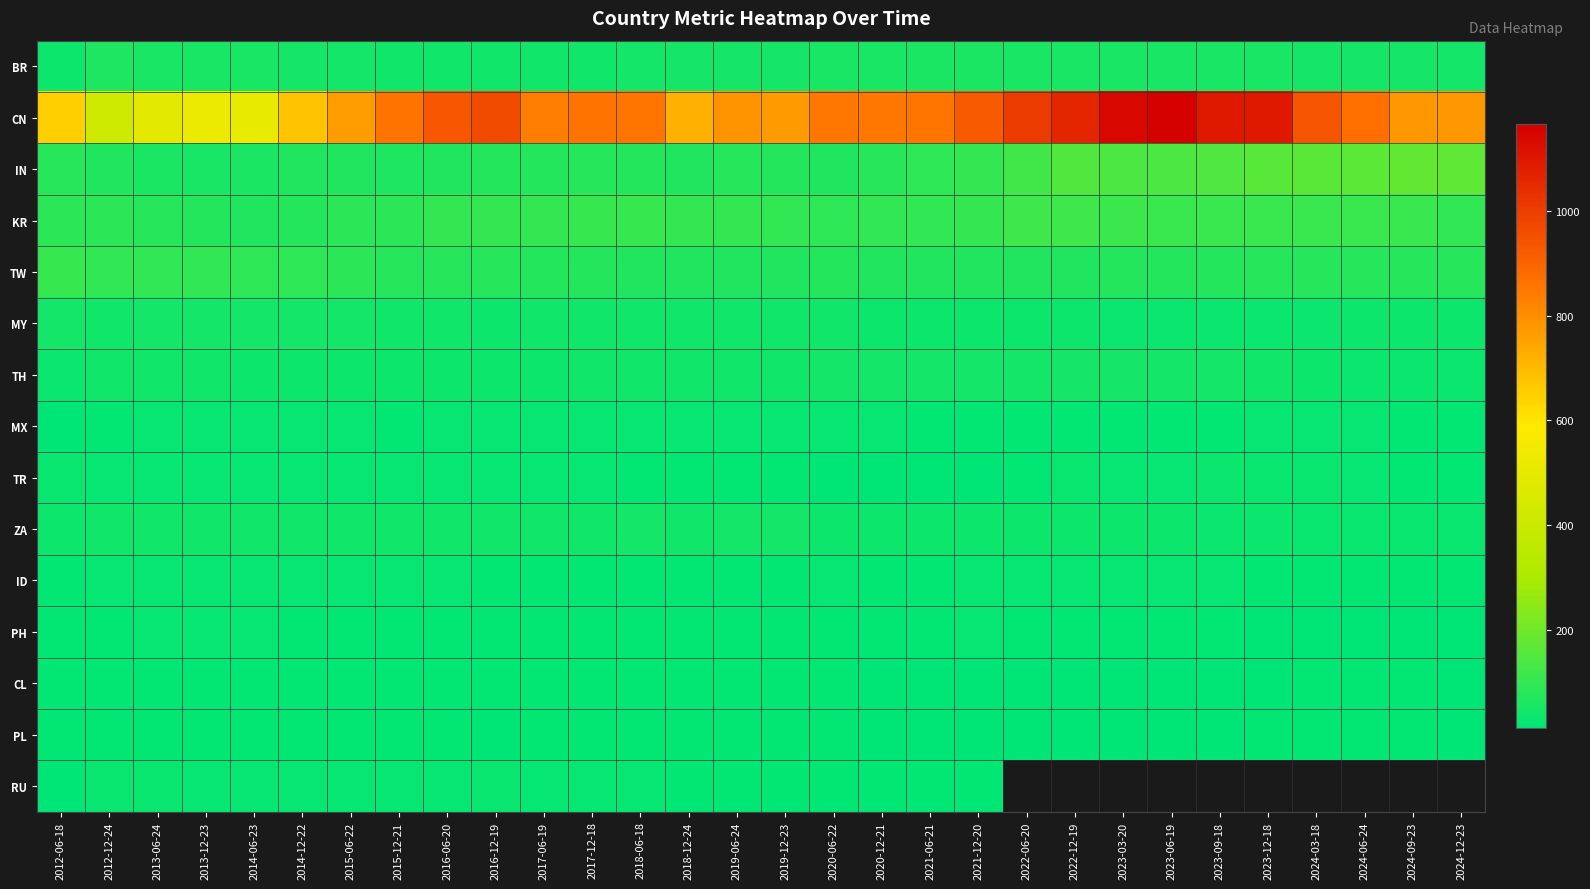

At how many categories does at least one series exceed 383?

30